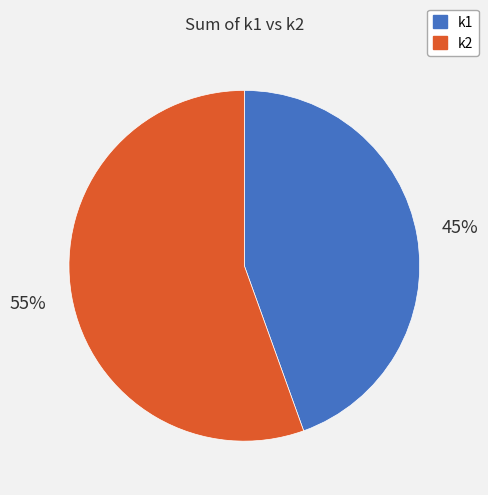

Combined, do k1 and k2 account for over 50%?

Yes